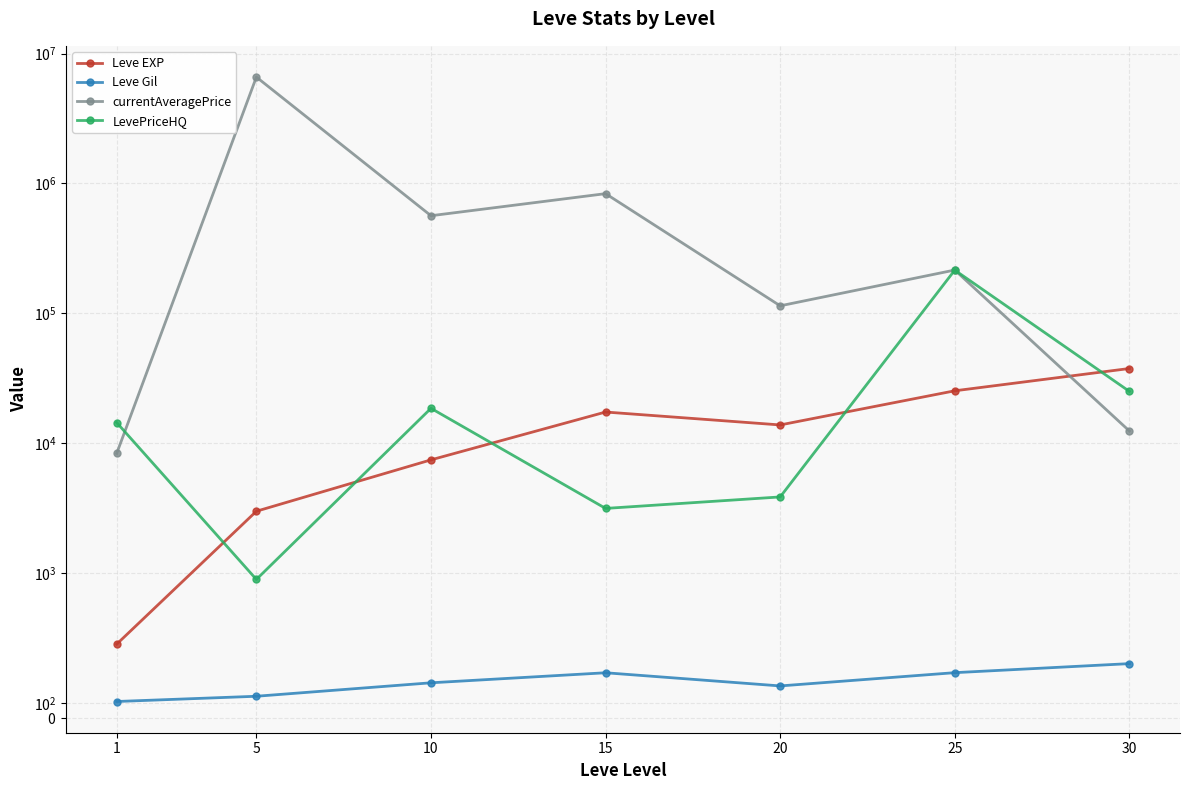

Which series has the largest total across all categories?

currentAveragePrice